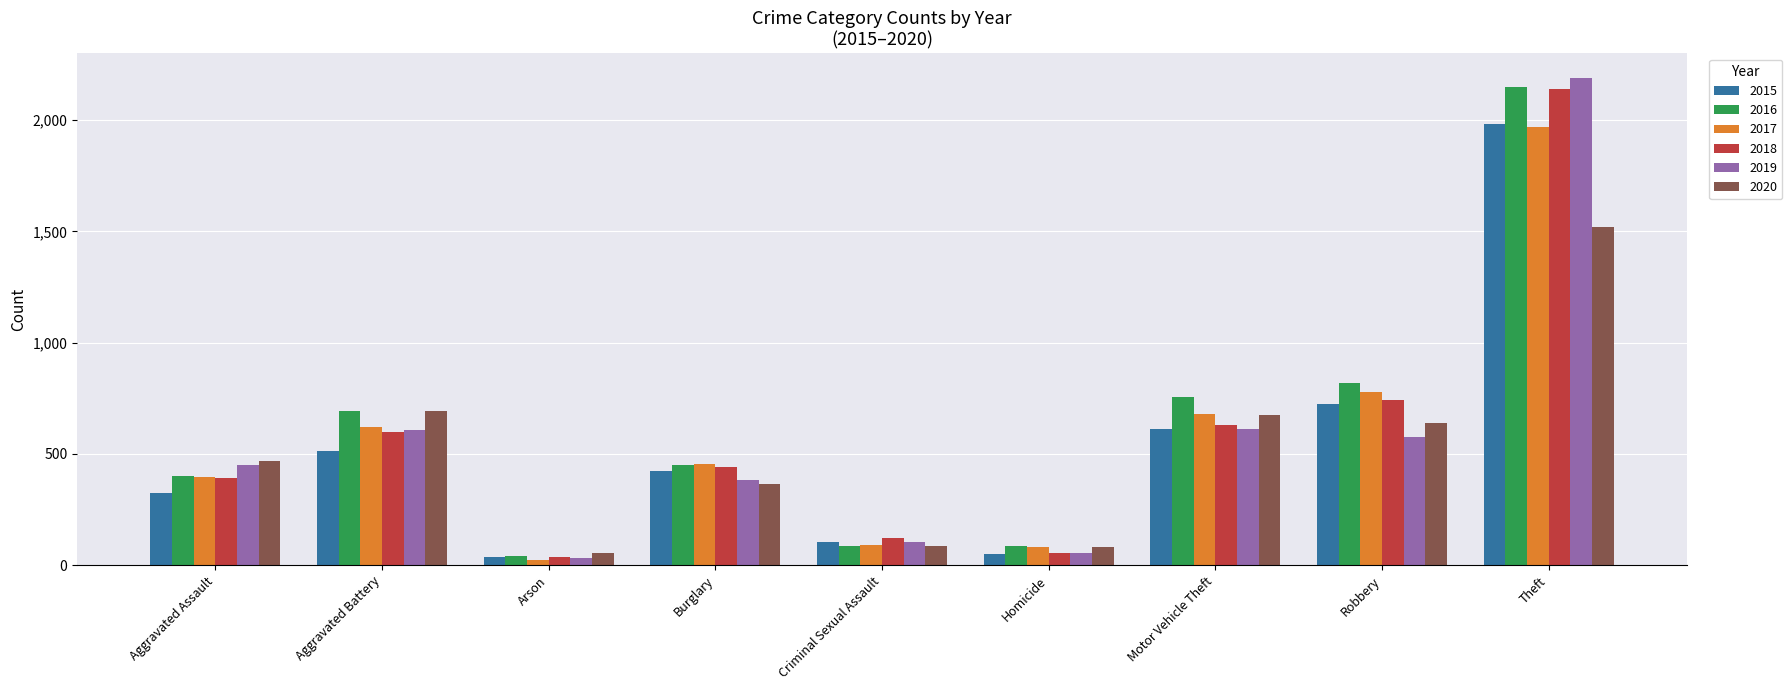

What is the sum of the 2018 values at Homicide and Theft?

2196